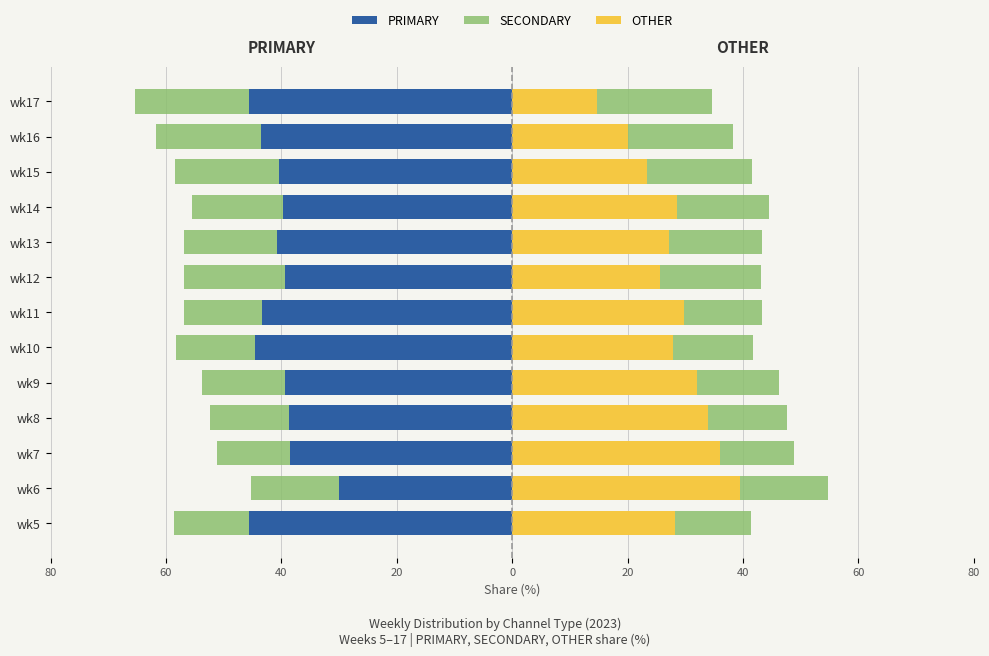

What is the average value of the SECONDARY series?

-15.5